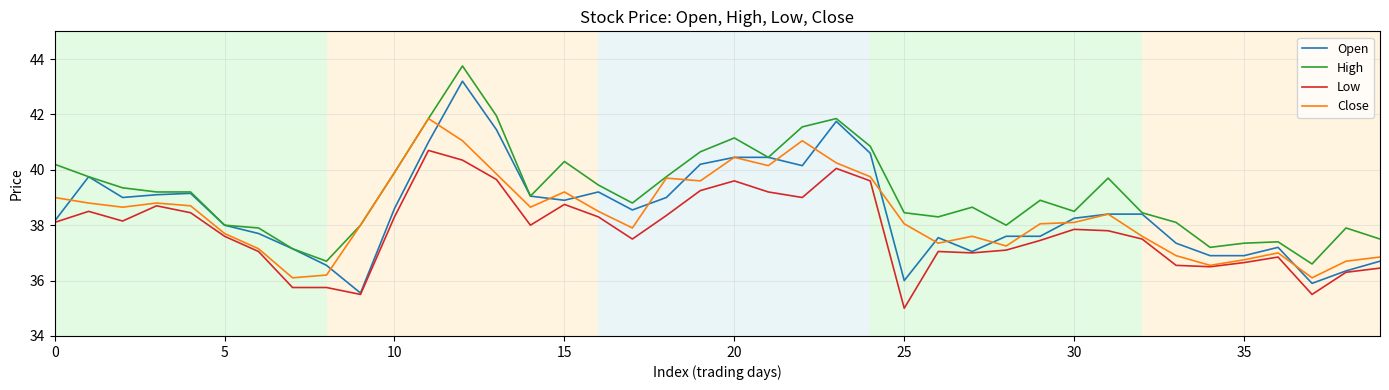

What is the greatest value displayed?

43.8